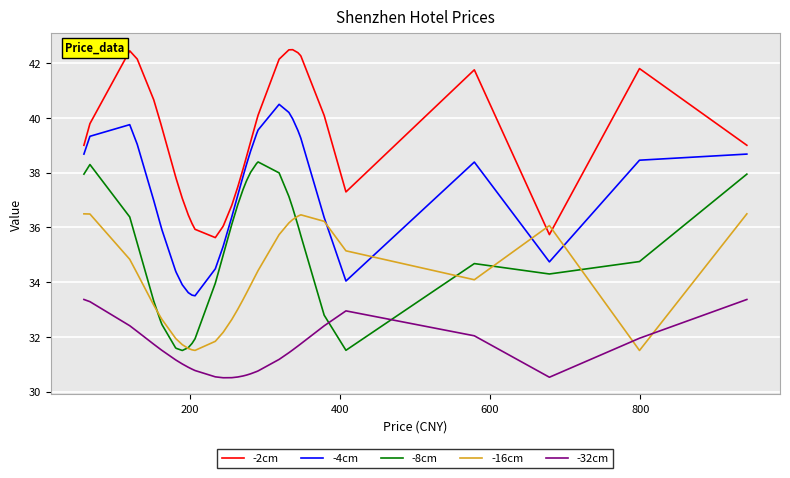

True or false: -2cm and -32cm cross at least once.

False